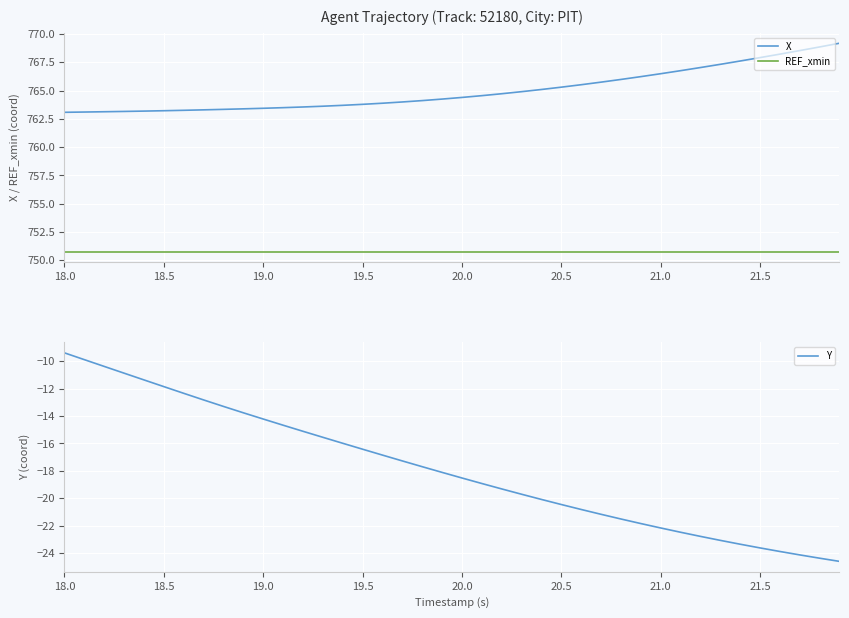

Does the chart display data point markers on the line(s)?

No